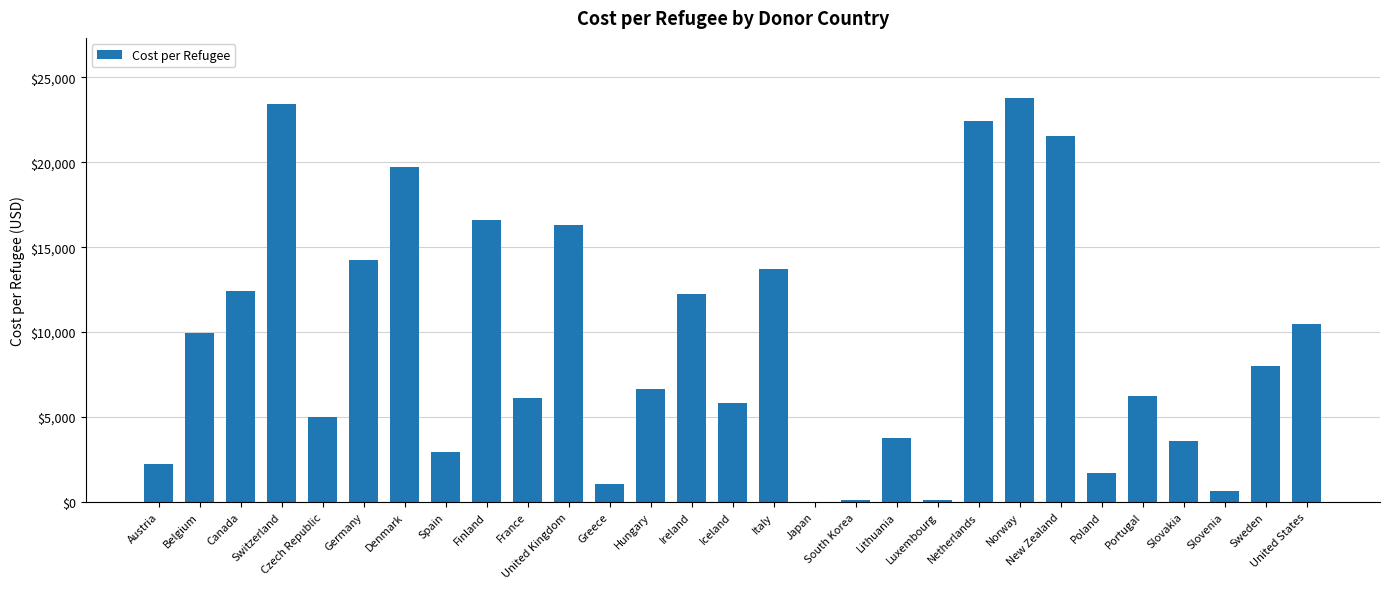

How many values exceed 6660?

15